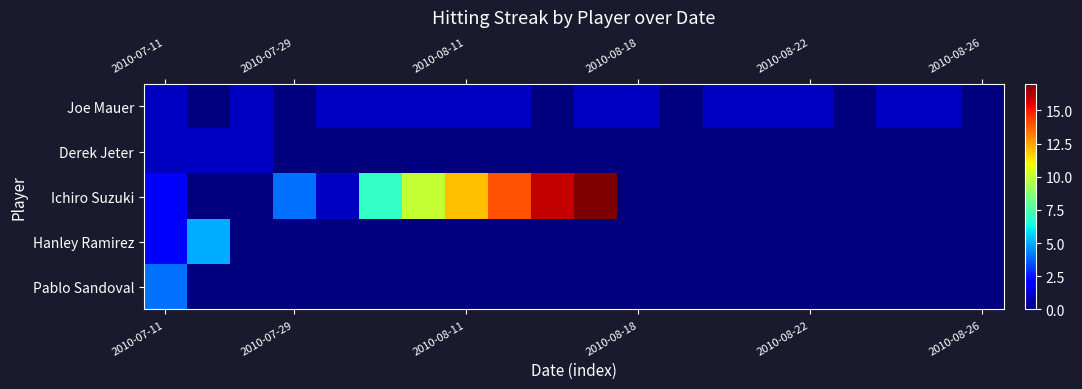

Which series has the largest total across all categories?

Ichiro Suzuki